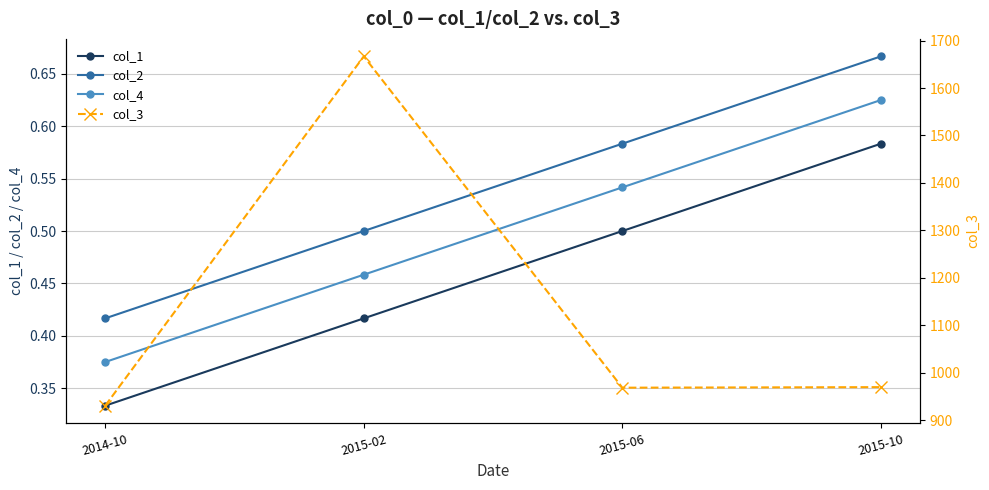

True or false: col_2 and col_1 cross at least once.

False